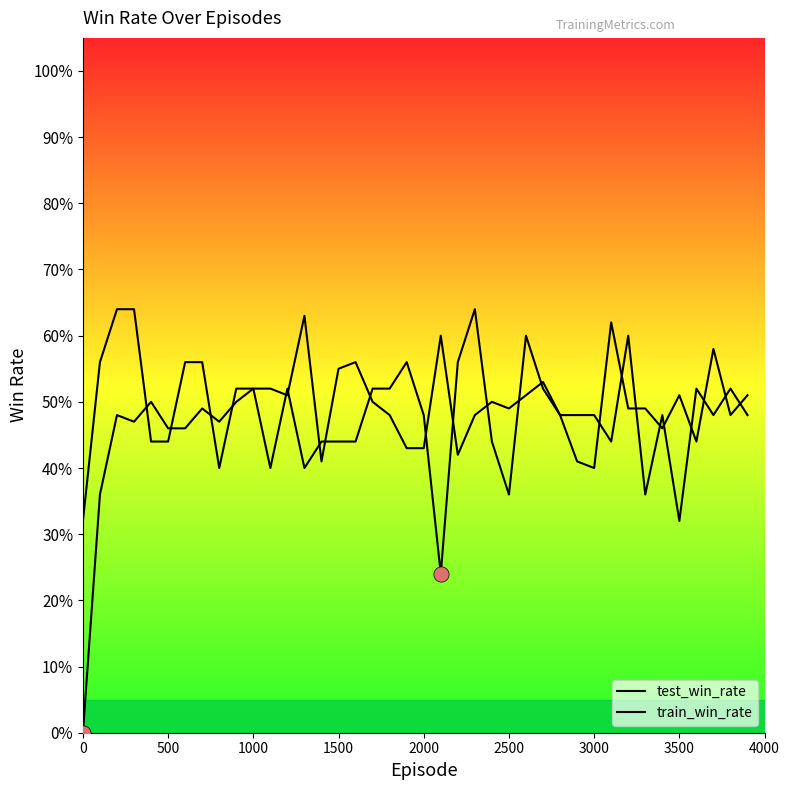

Which series reaches the maximum Y coordinate?

test_win_rate